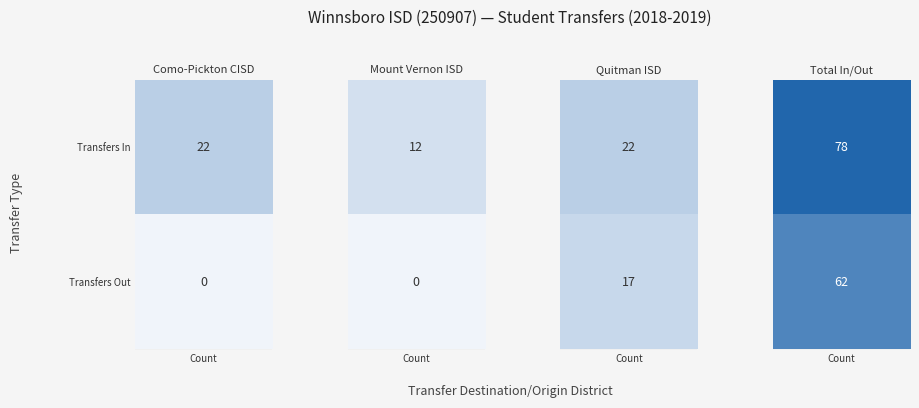

The Como-Pickton CISD series shows -13 at 2. True or false?

False